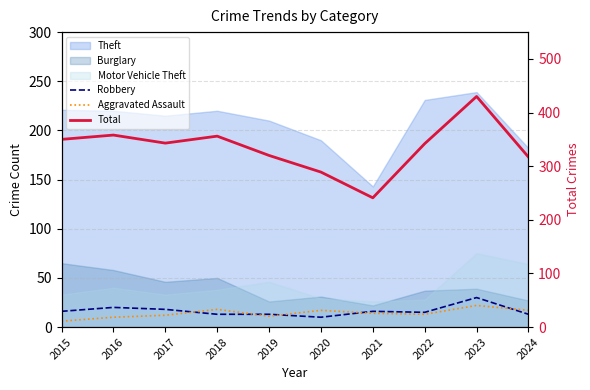

How many data points does each series have?

10